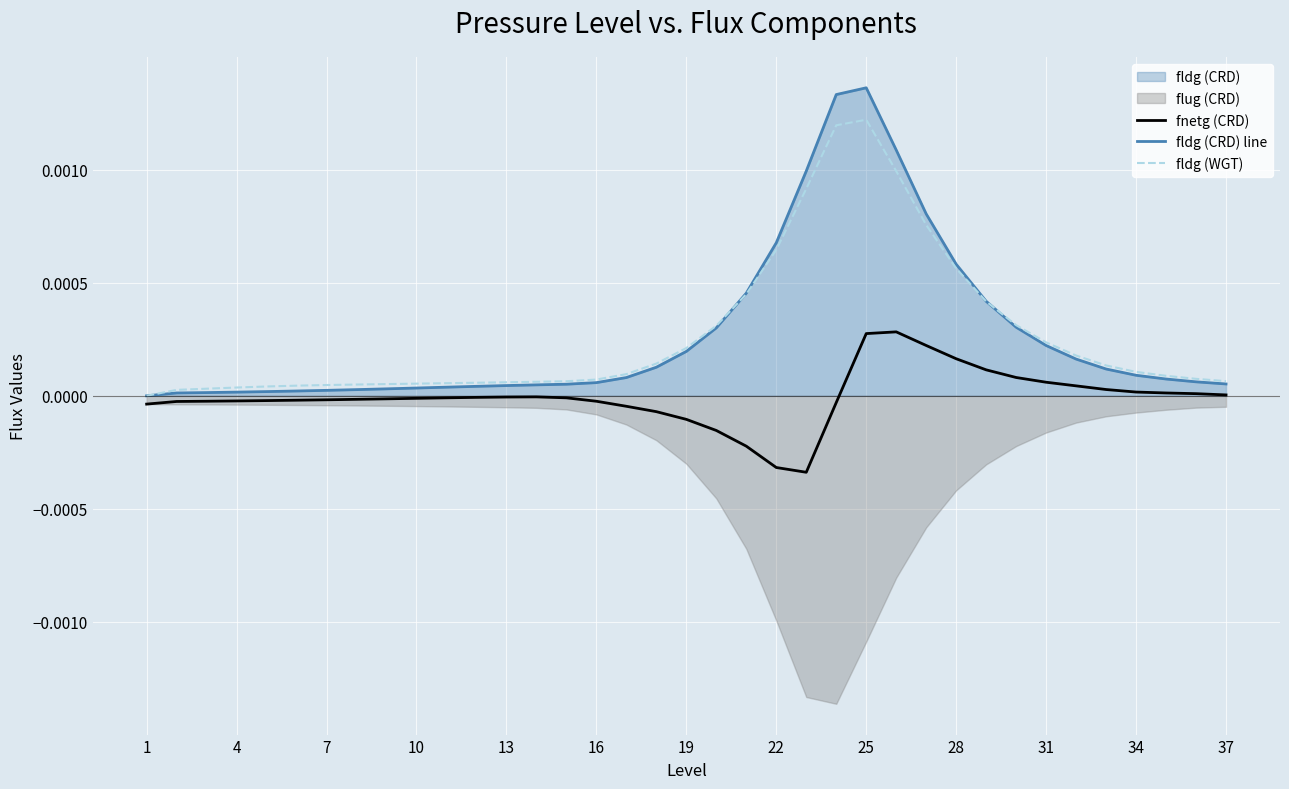

The fnetg (CRD) series shows 0.0 at 37. True or false?

True